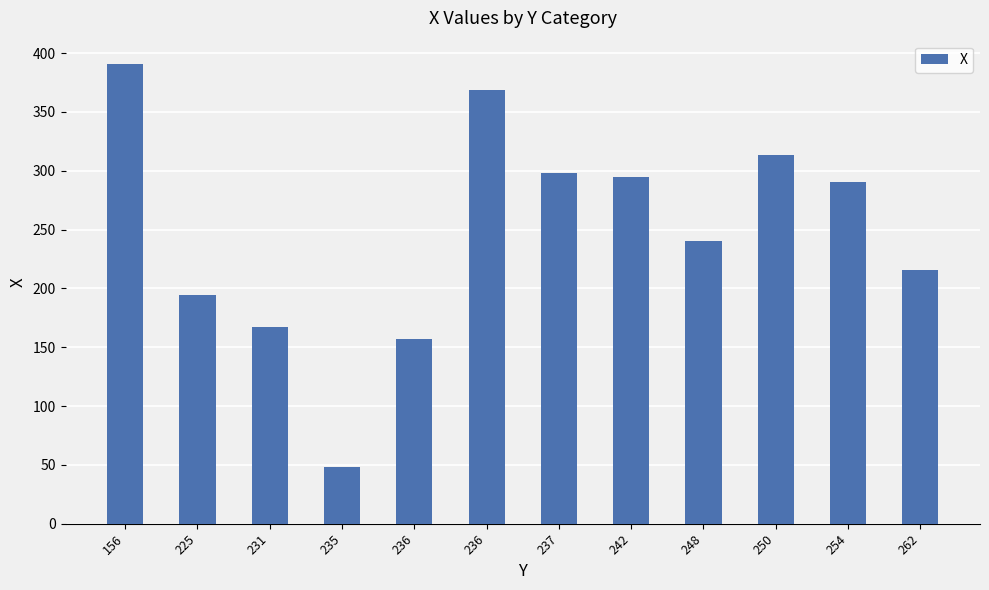

Does the chart contain any negative values?

No